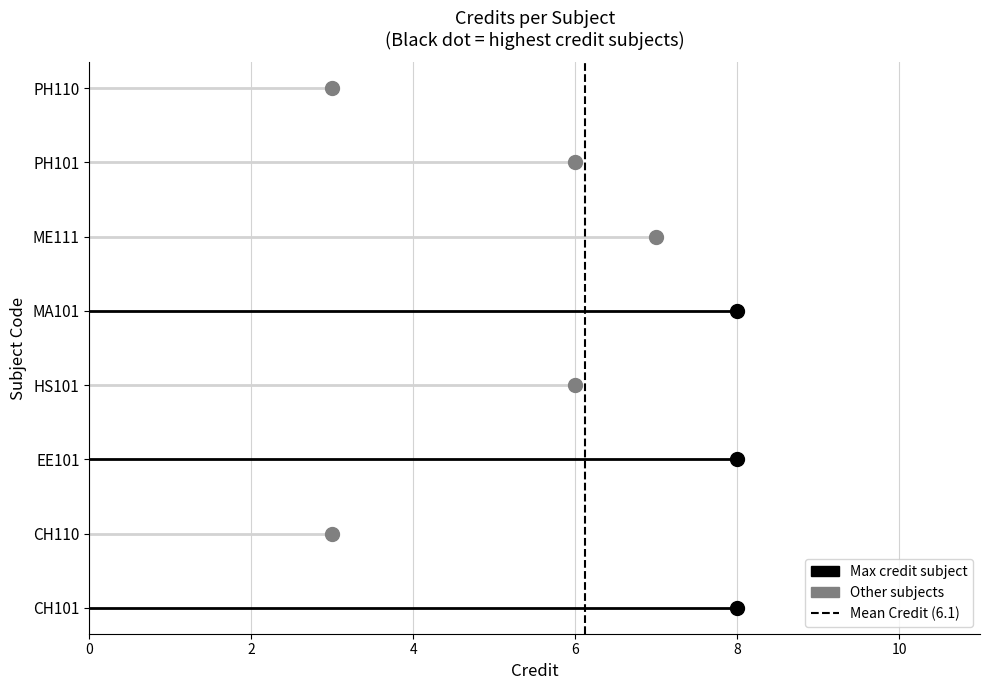

How many distinct data groups are displayed?

1